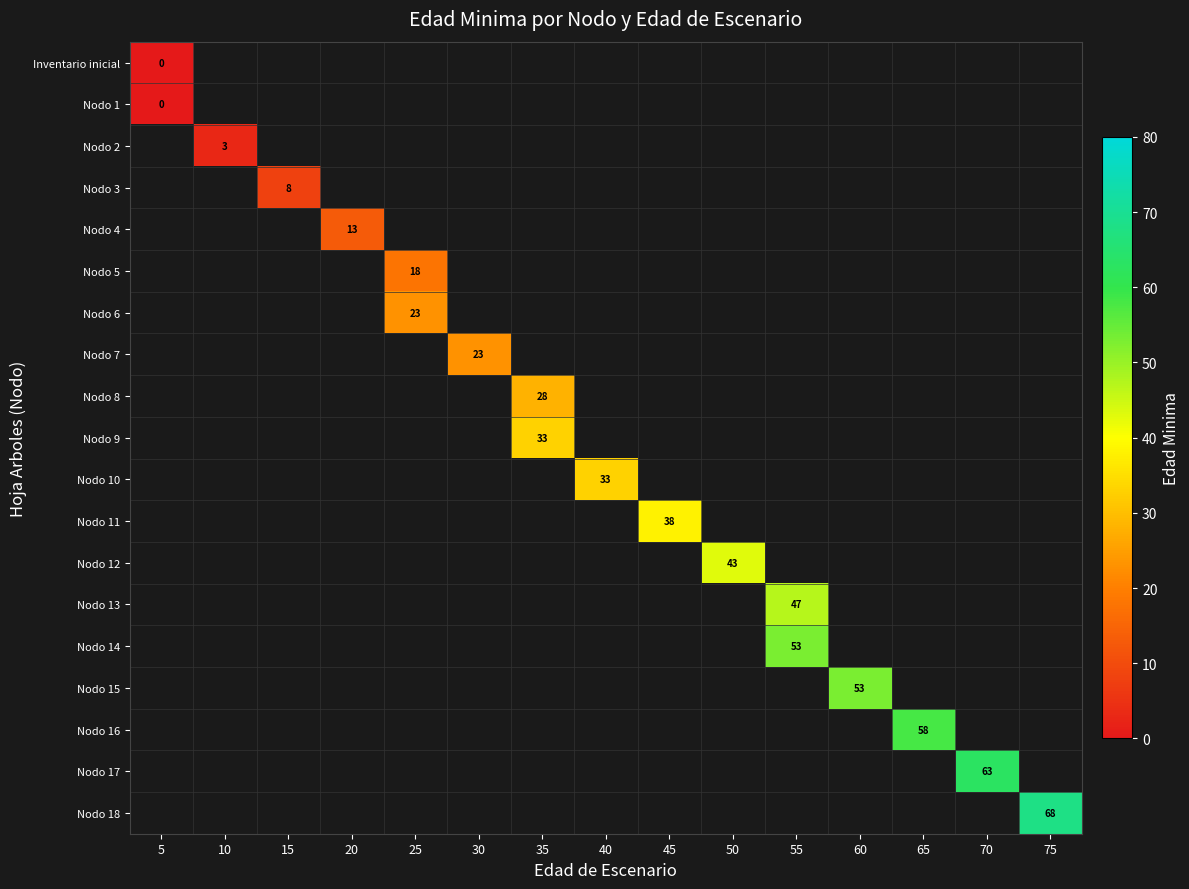

How many categories are shown in the chart?

15